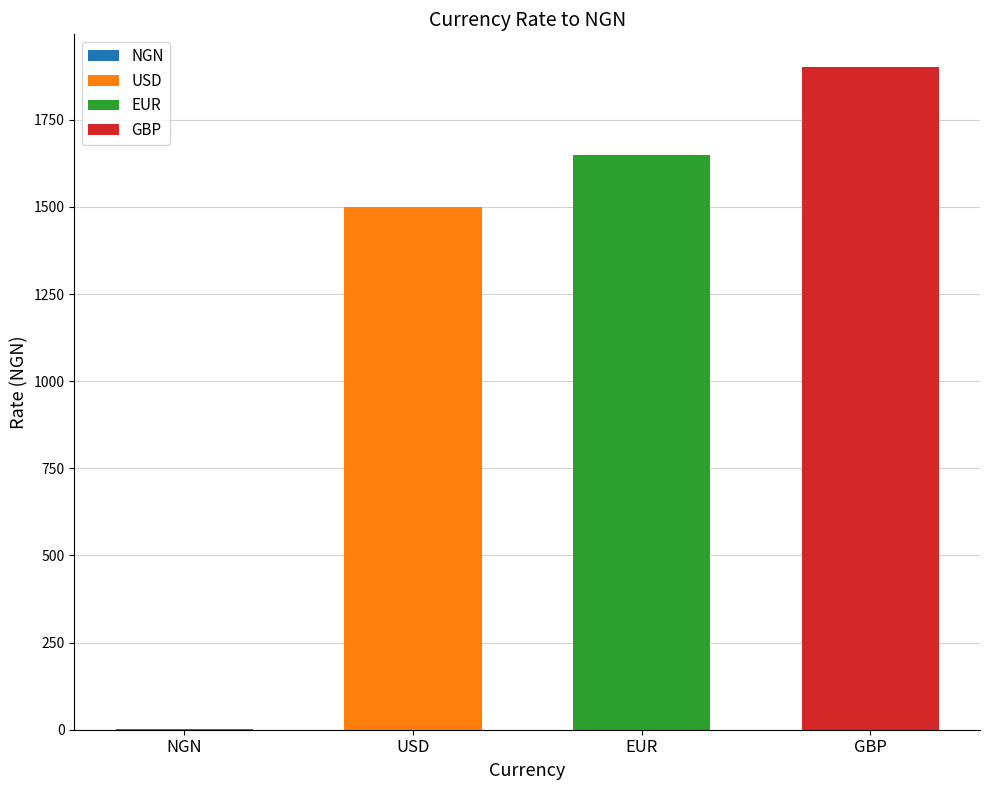

What is the ratio of the value at GBP to the value at USD?

1.3